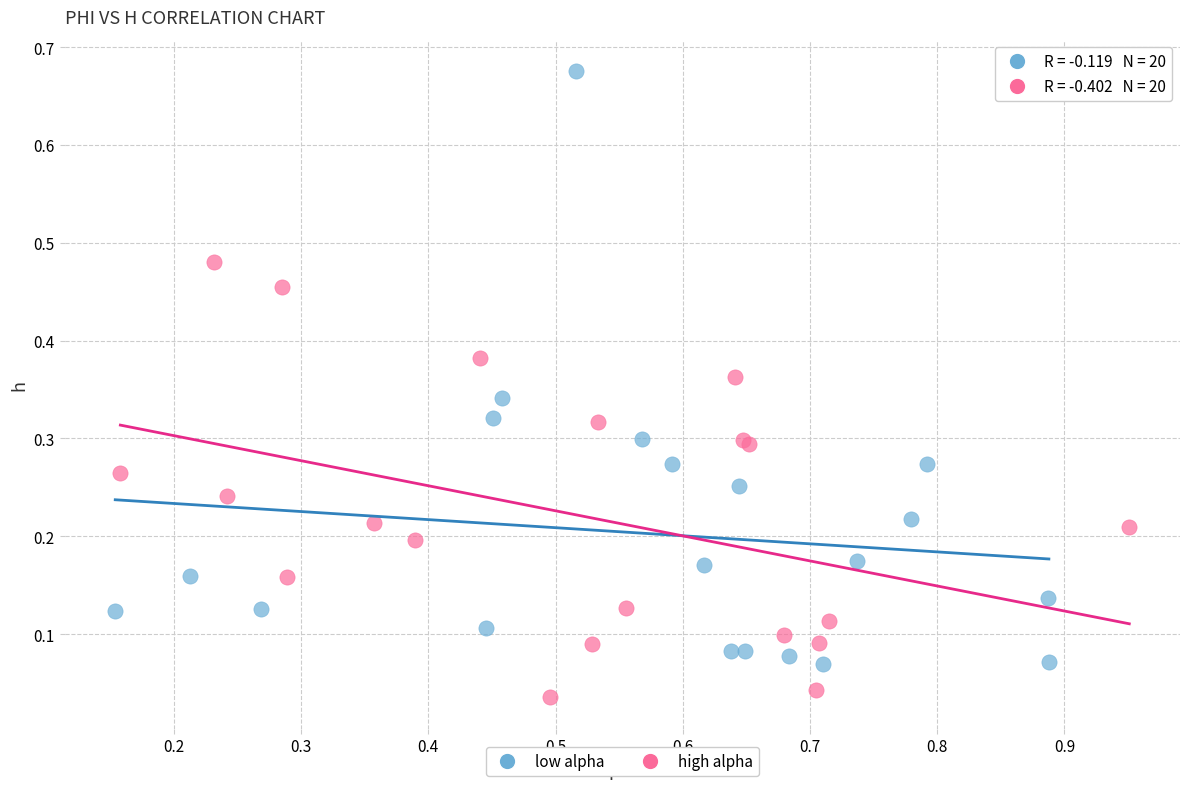

Which series contains the highest Y value?

low alpha